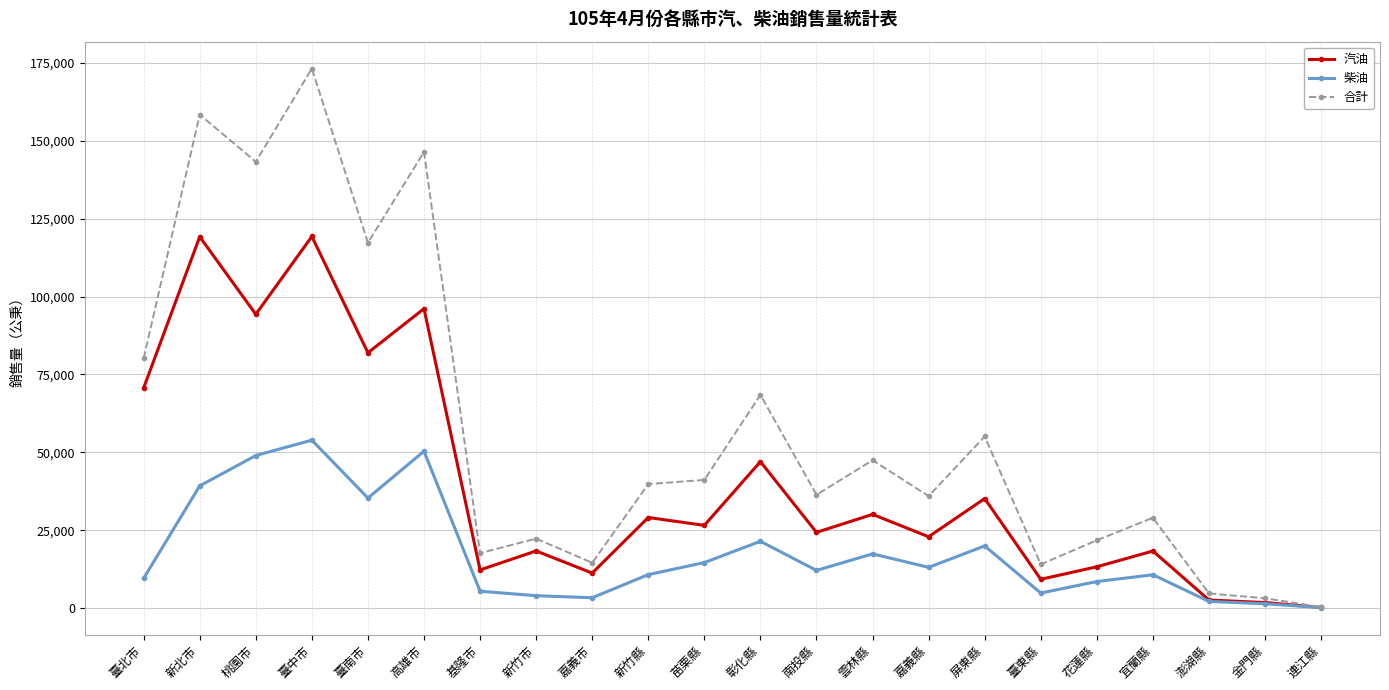

What is the maximum value shown in the chart?

173186